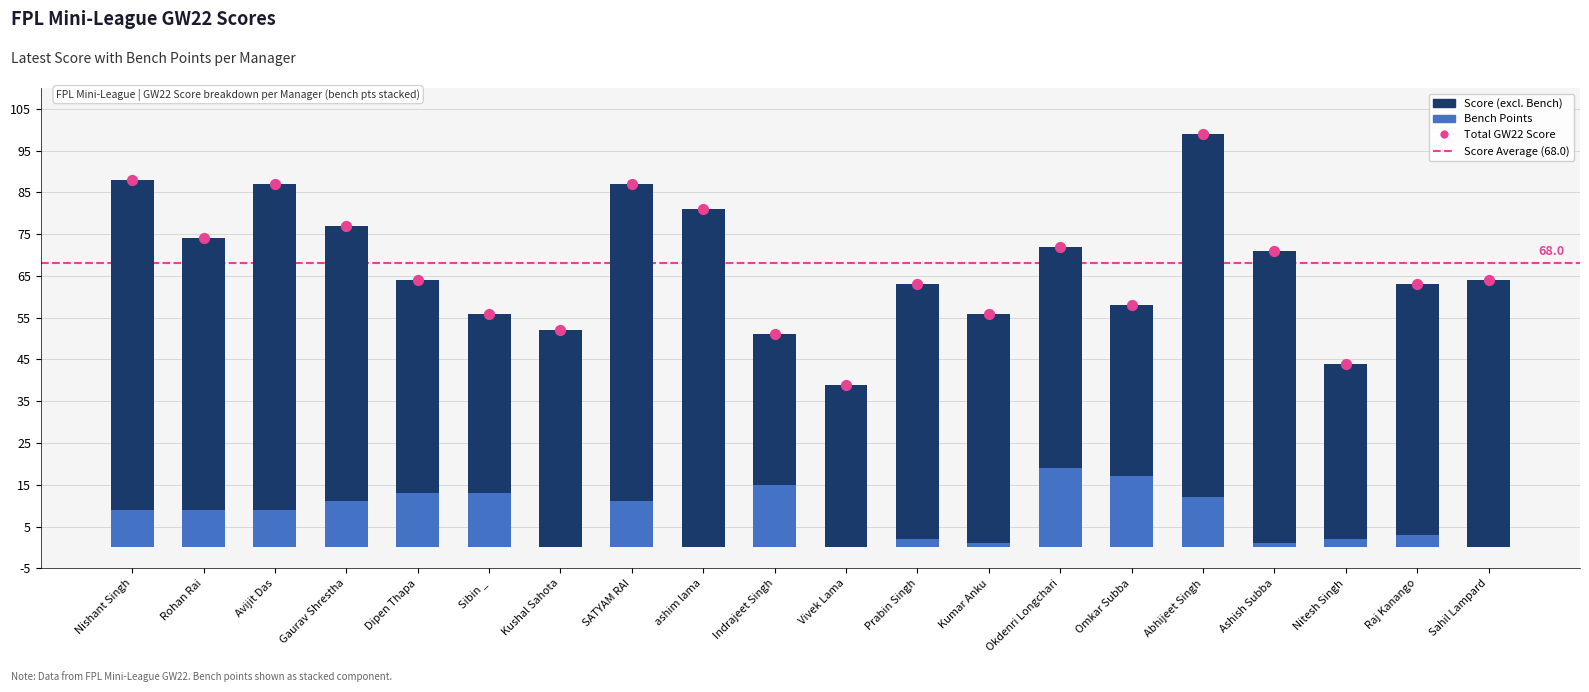

At how many categories does at least one series exceed 7?

20